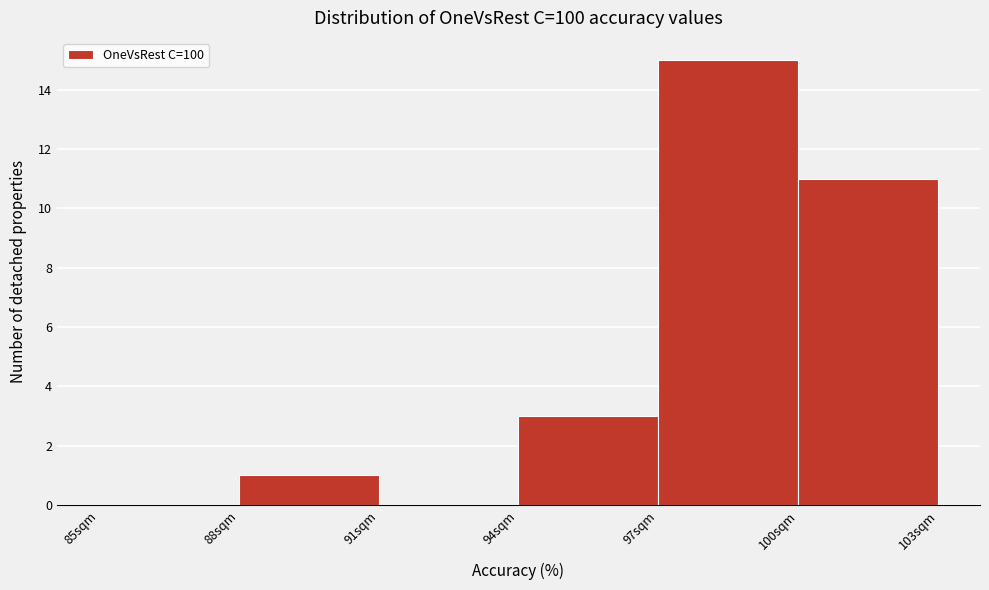

Reading left to right, list every bar in this chart as the range it spans on the x-axis followed by its height. The values are not printed on the chart, so give them approximately, as read against the axis.

85 to 88: 0
88 to 91: 1
91 to 94: 0
94 to 97: 3
97 to 100: 15
100 to 103: 11